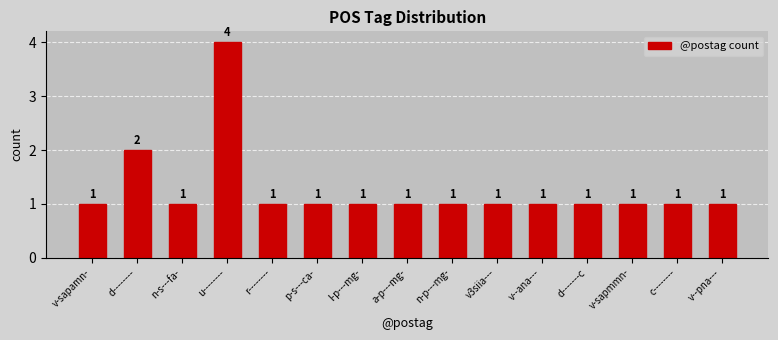

What is the sum of all values?

19